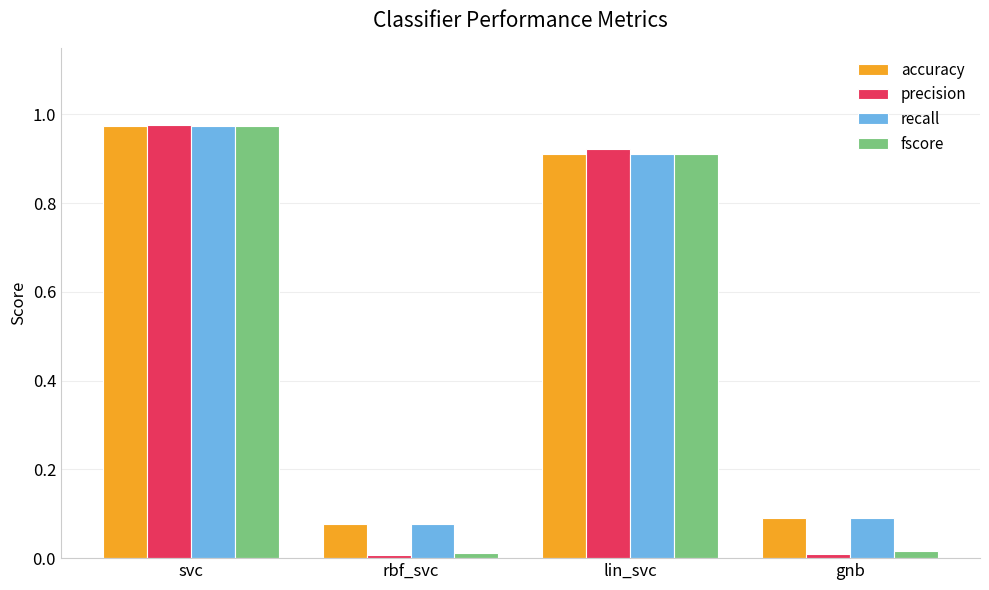

Which category has the highest value in the accuracy series?

svc